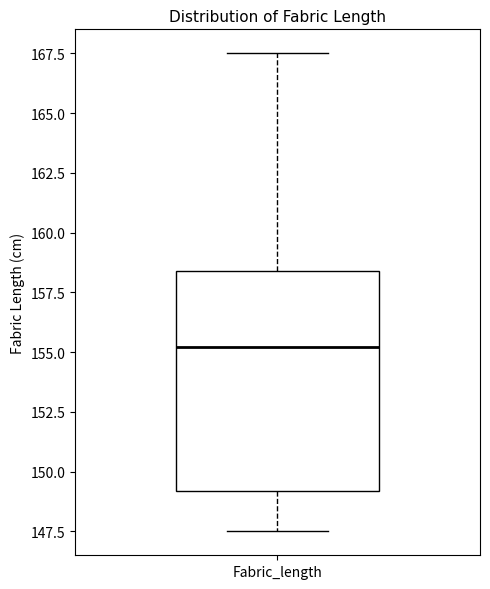

Read this box plot against the y-axis: the position of the median line, the range covered by the box, and the ends of both whiskers. The values are not printed on the chart, so give them approximately, as read against the axis.

median 155.0, box 149.0 to 158.5, whiskers 147.5 to 167.5